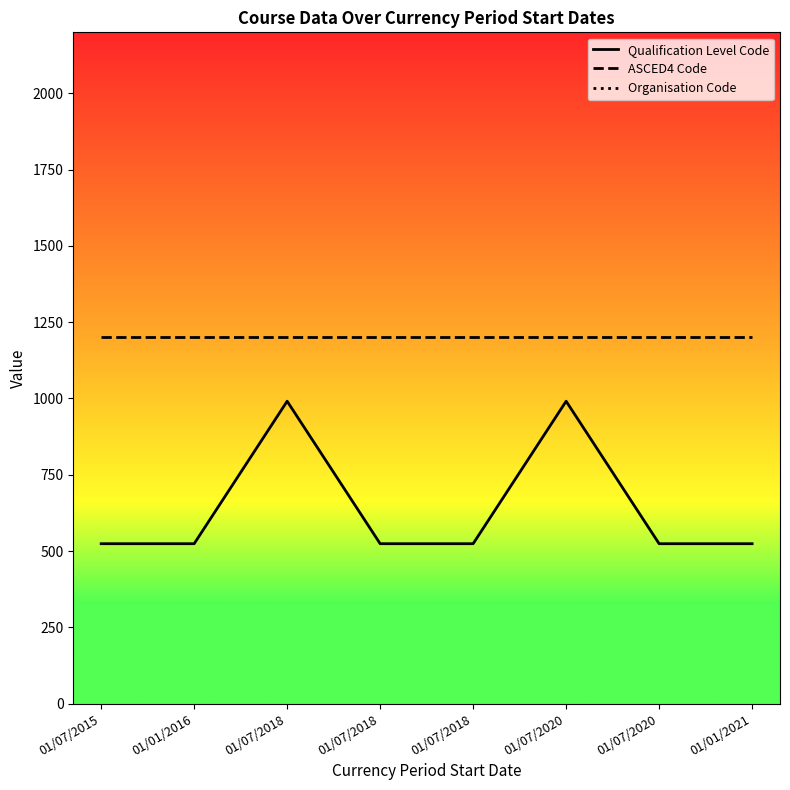

Reading left to right, list all the values displayed in this chart.

Qualification Level Code: 524	524	991	524	524	991	524	524
ASCED4 Code: 1201	1201	1201	1201	1201	1201	1201	1201
Organisation Code: 20213	20213	20213	20213	20213	20213	20213	20213